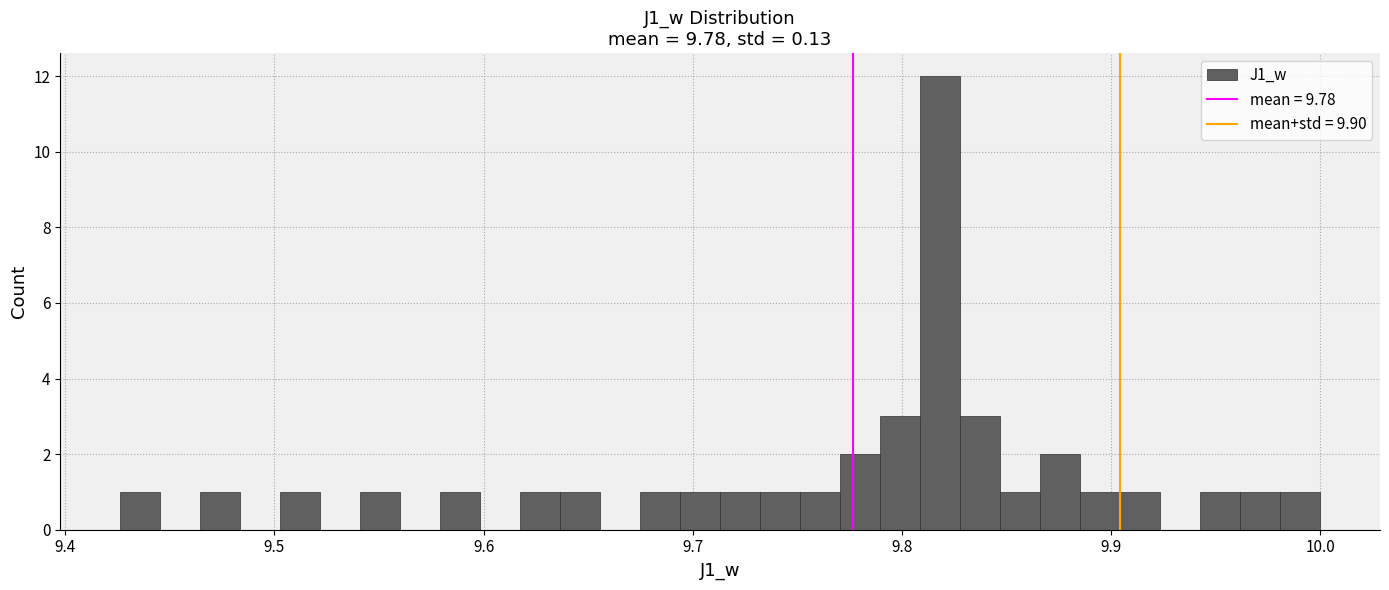

Around what value on the x-axis is the tallest bar? Give the approximate position of its centre, as read against the axis.

9.82